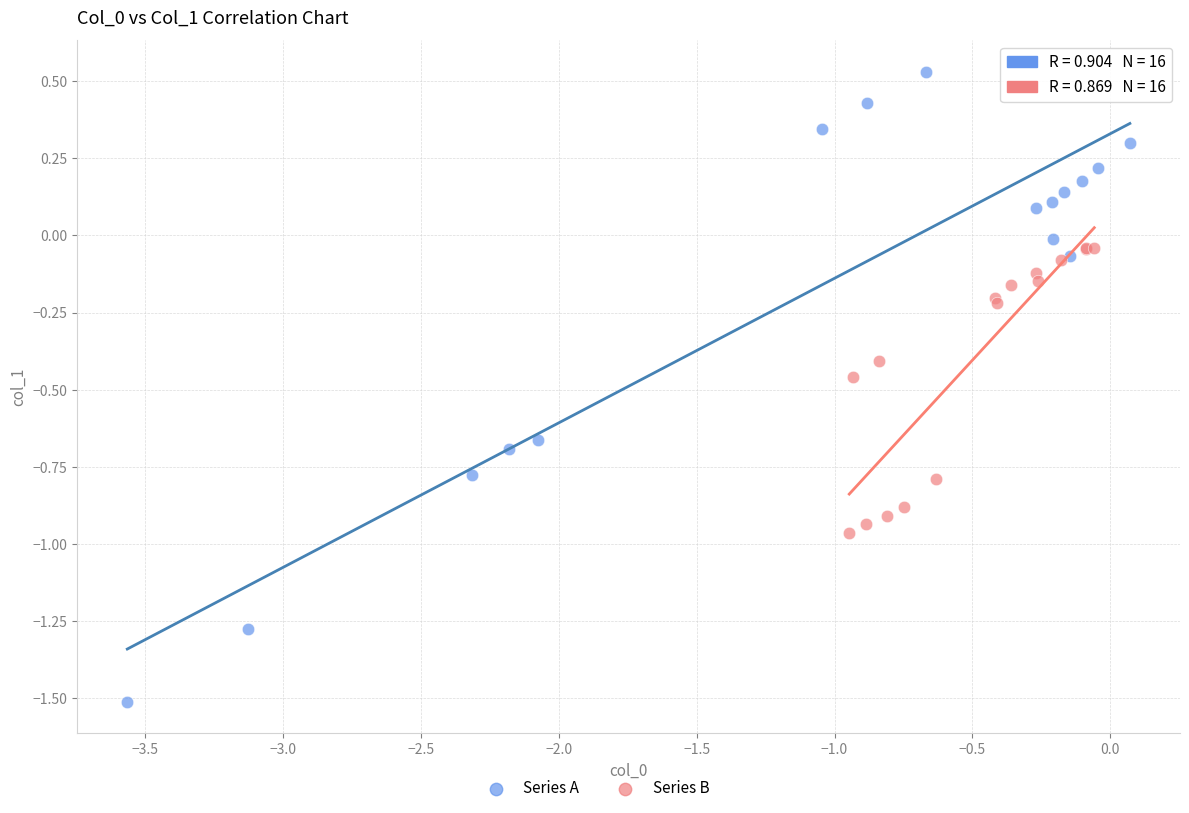

Which series contains the highest Y value?

Series A